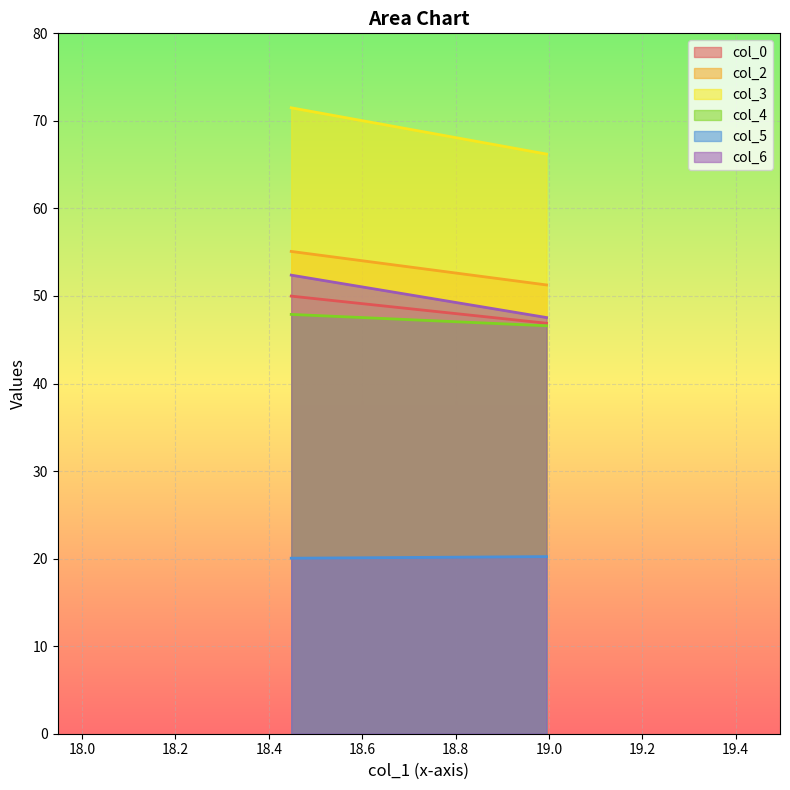

Reading left to right, extract all data points from this chart.

col_0: 50.0	46.9
col_2: 55.1	51.3
col_3: 71.5	66.2
col_4: 47.9	46.6
col_5: 20.0	20.2
col_6: 52.4	47.5